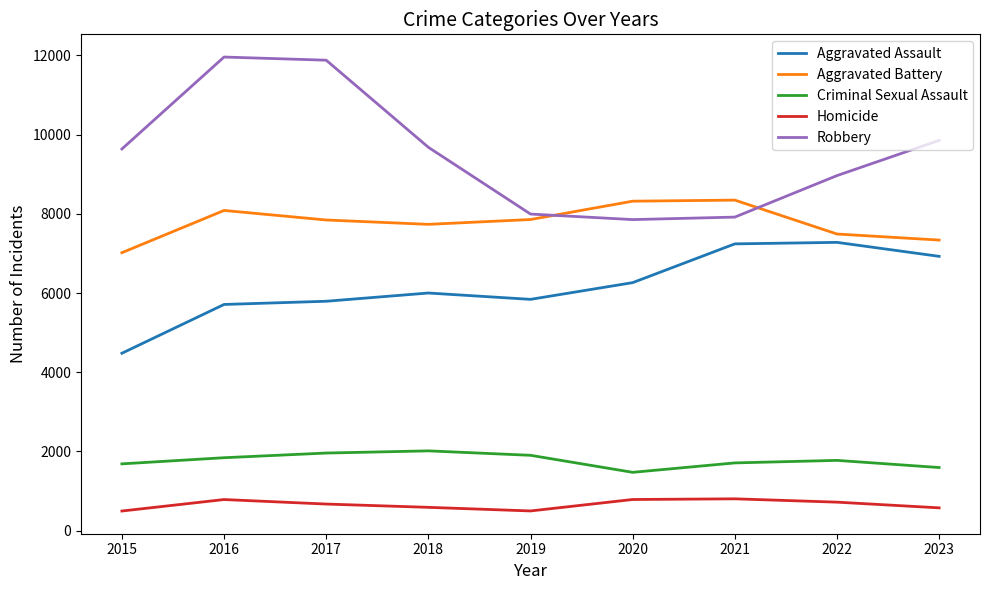

True or false: Aggravated Assault and Aggravated Battery intersect in this chart.

False